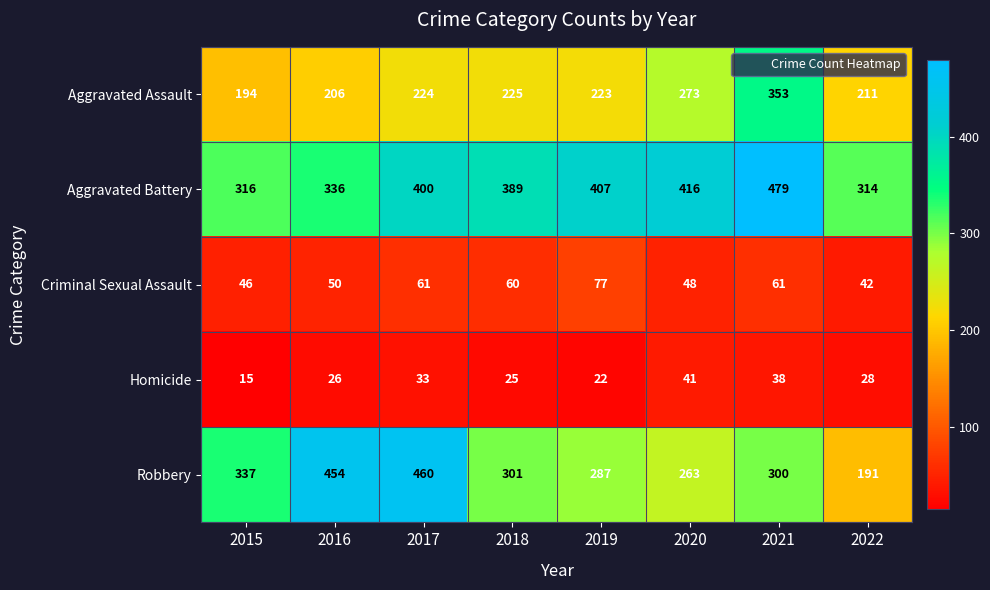

Which category has the highest value across all series?

2021